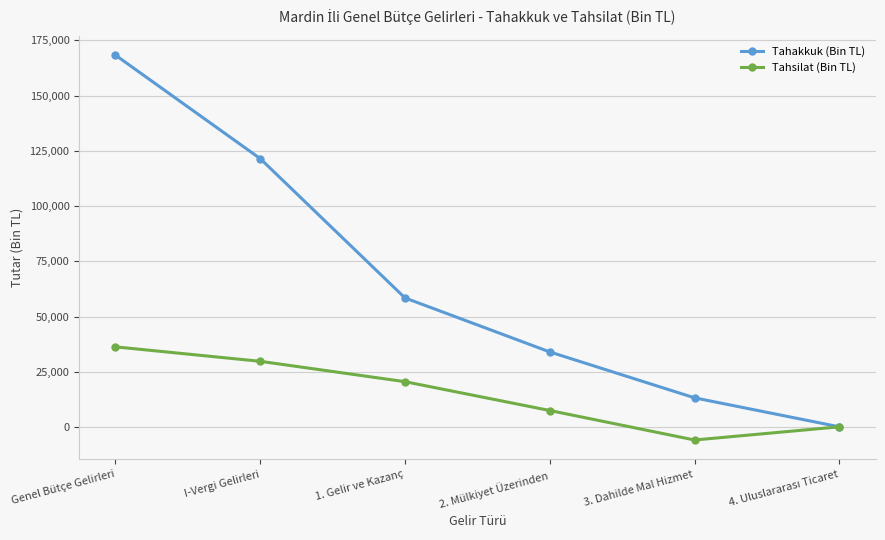

What is the approximate value of Tahsilat (Bin TL) at Genel Bütçe Gelirleri, to the nearest 100?

36300